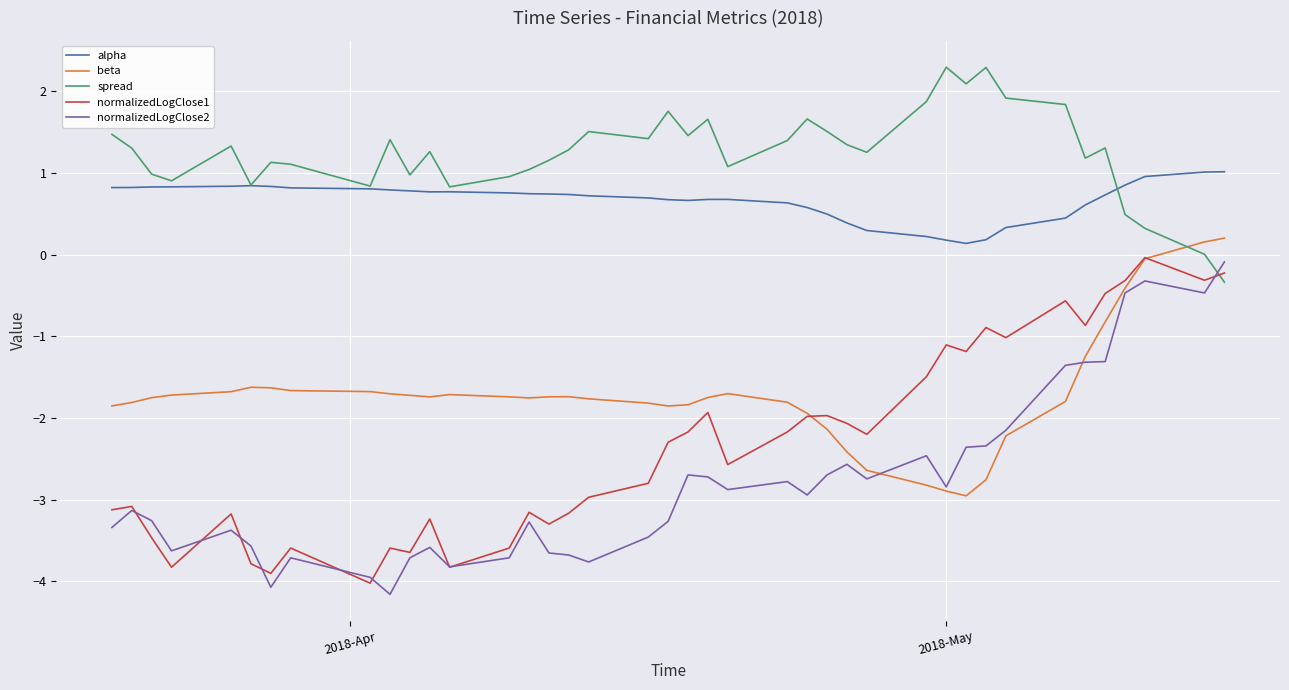

What is the average value of the normalizedLogClose2 series?

-2.8